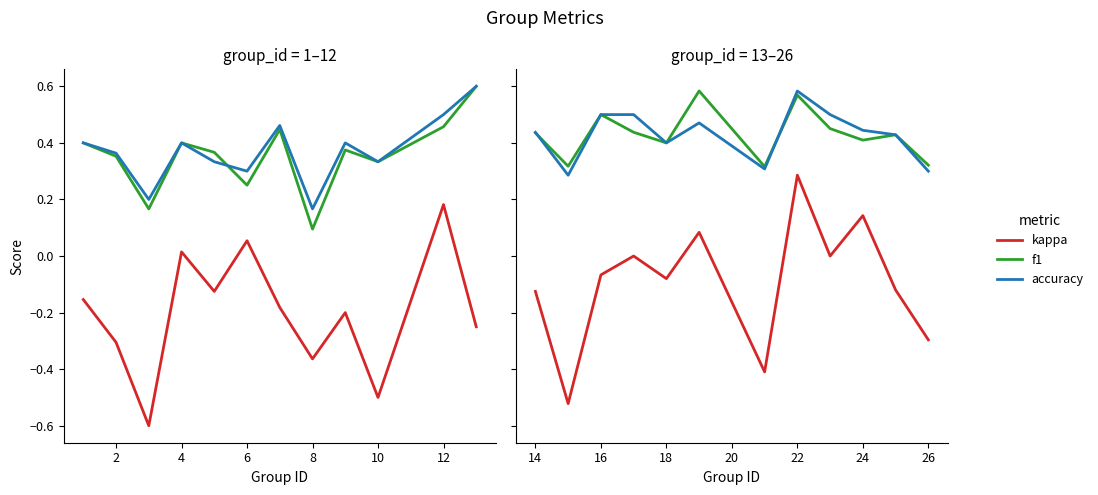

What are all the series names shown in the legend?

kappa, f1, accuracy